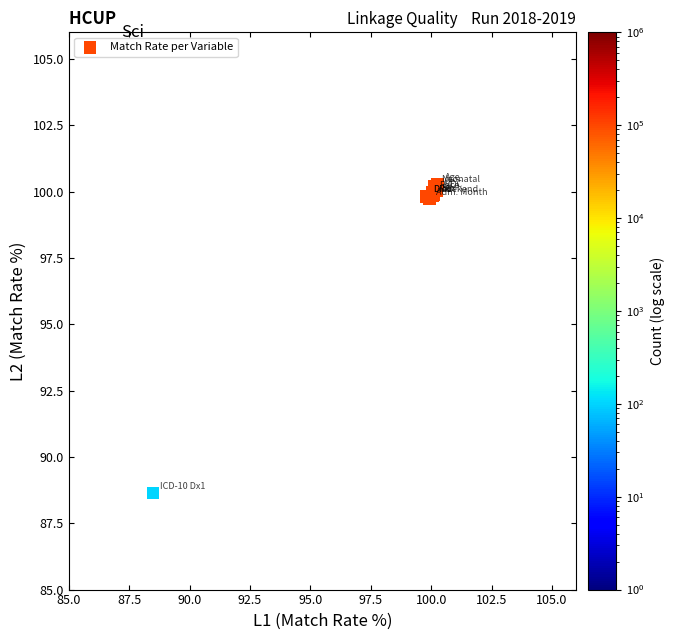

What Y value in the scatter plot is closest to 94?

88.6